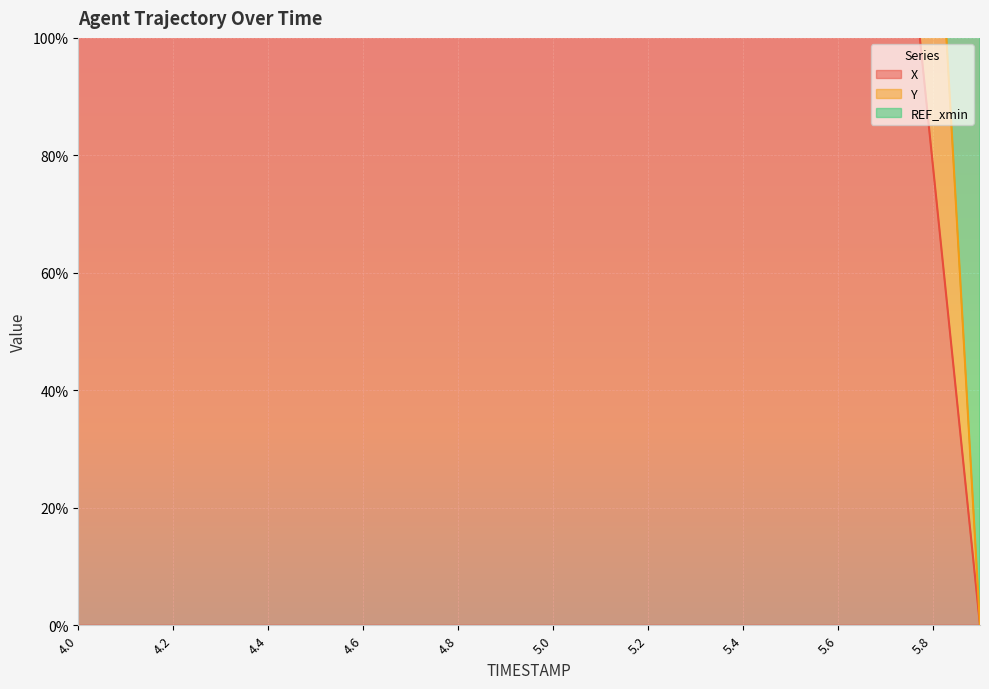

True or false: X and Y cross at least once.

False